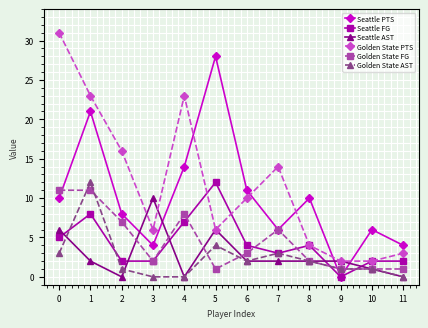

At how many categories does at least one series exceed 22?

4